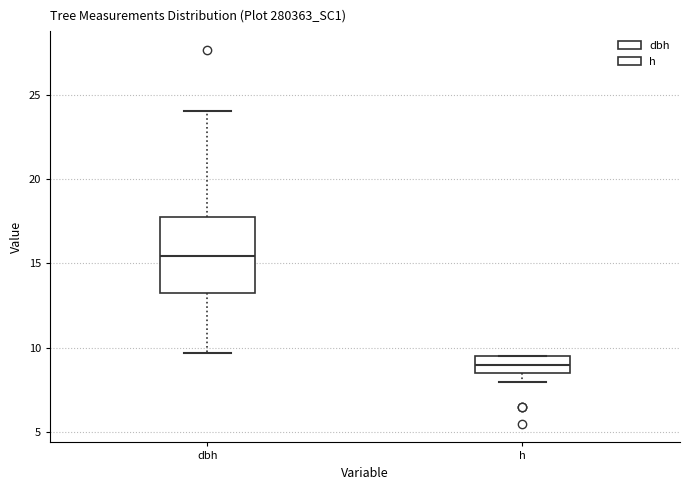

Comparing the boxes themselves (not the whiskers), which one is the tallest?

dbh